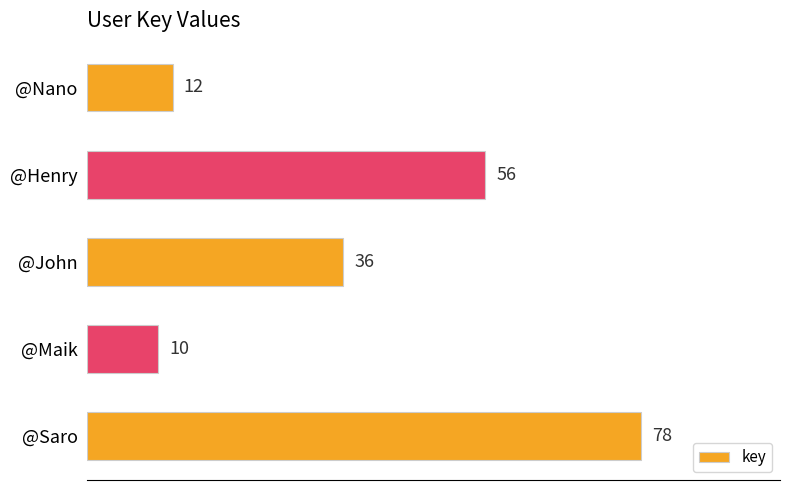

What is the greatest value displayed?

78